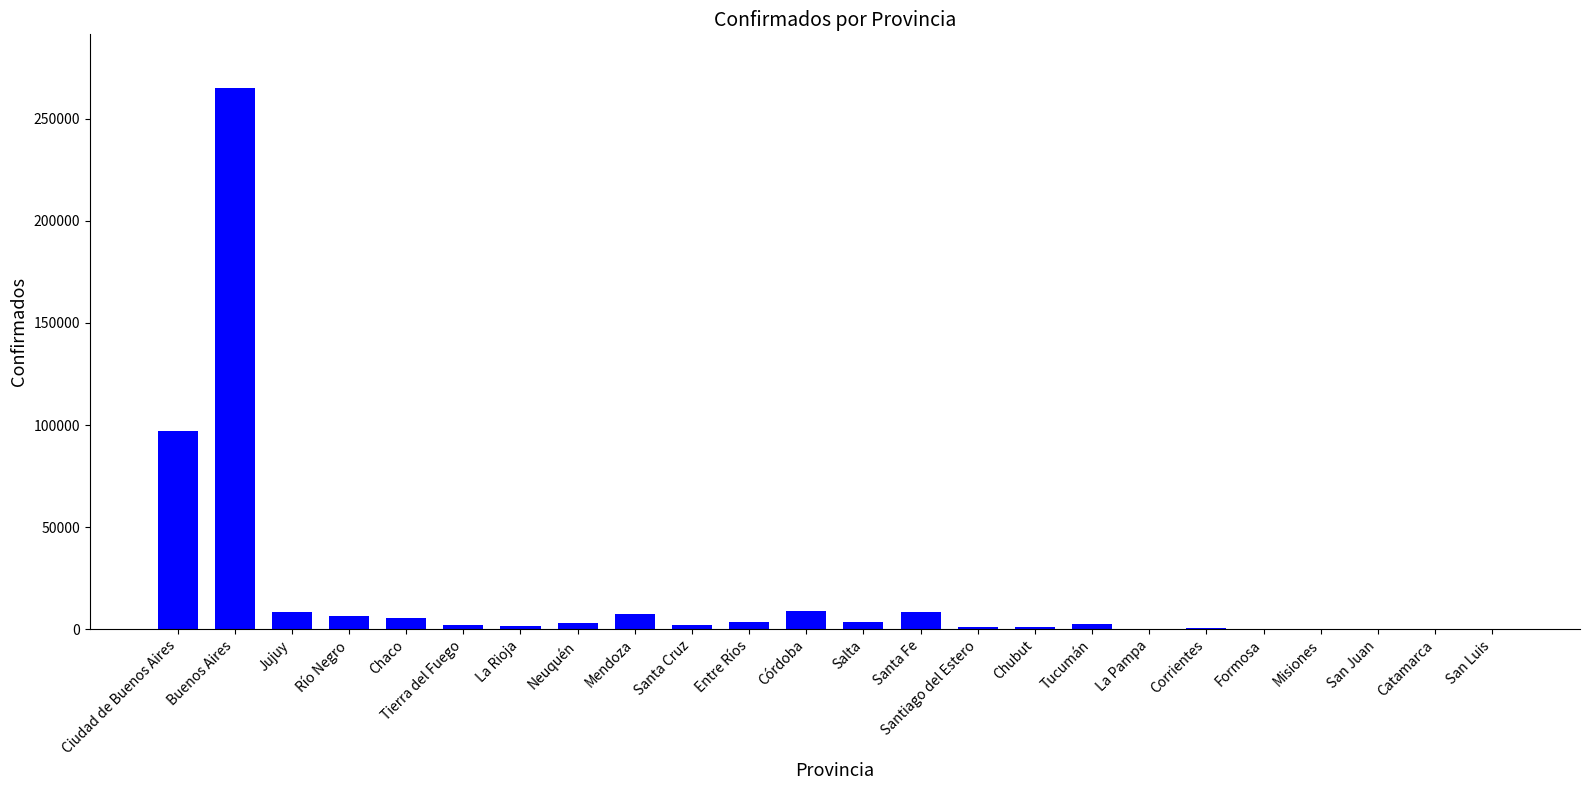

At which label is the value closest to 132511?

Ciudad de Buenos Aires